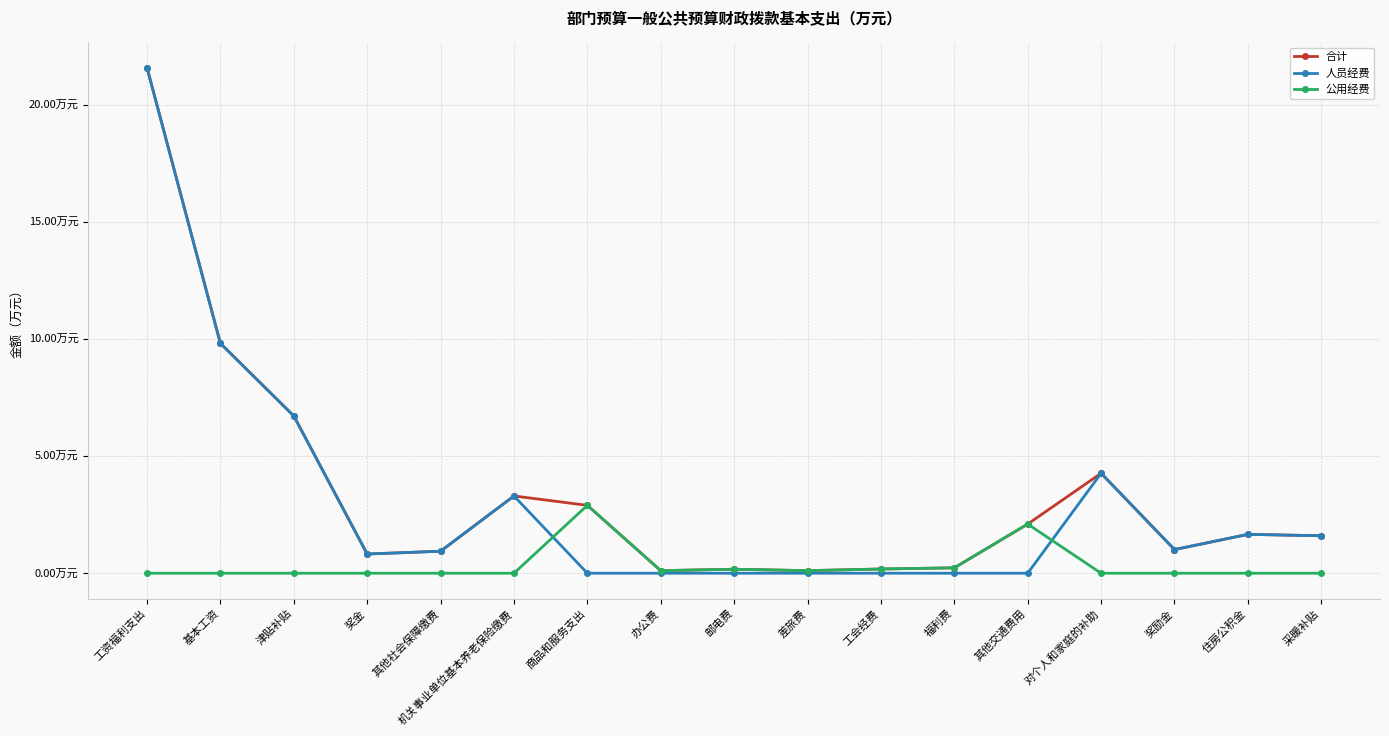

Does the chart have visible grid lines?

Yes